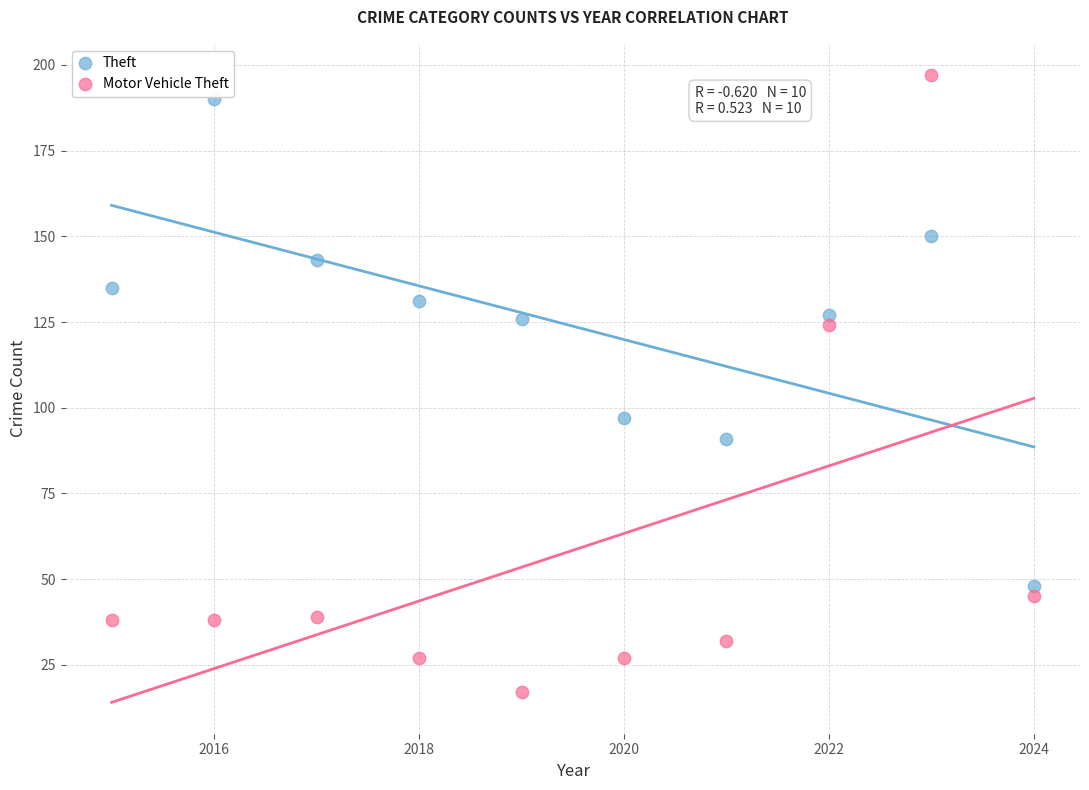

Which series contains the lowest Y value?

Motor Vehicle Theft